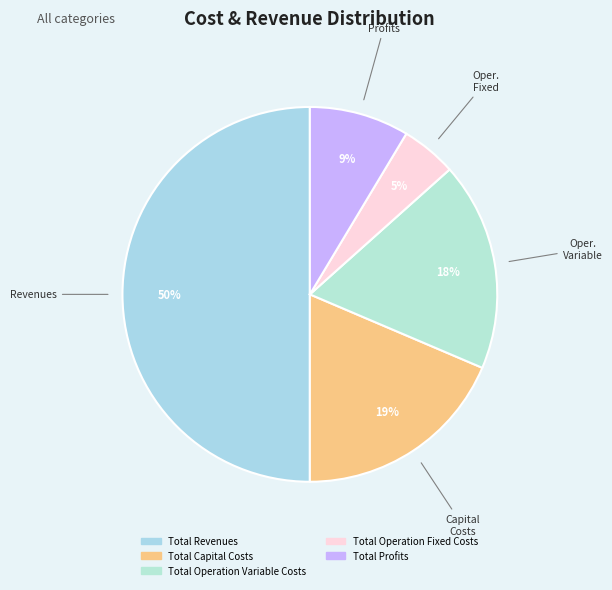

To the nearest percent, what is the difference between the largest and smallest slice percentages?

45%